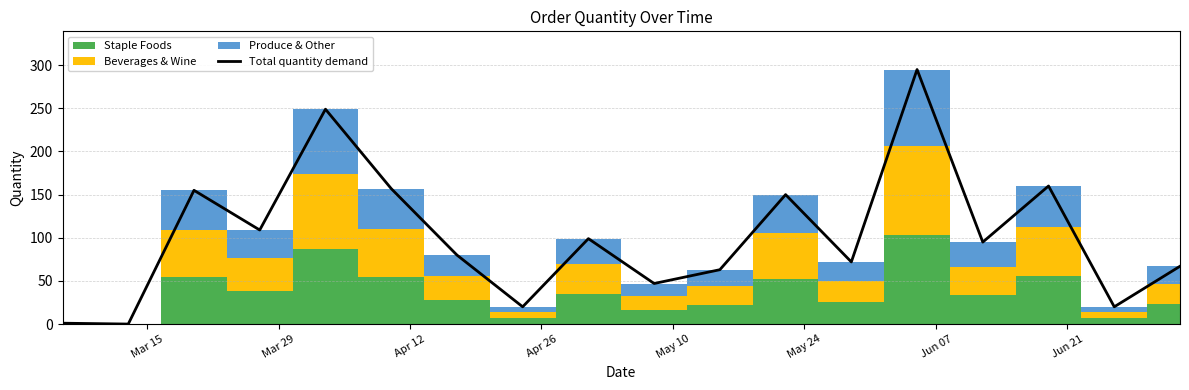

What is the highest value of the Total quantity demand series?

295